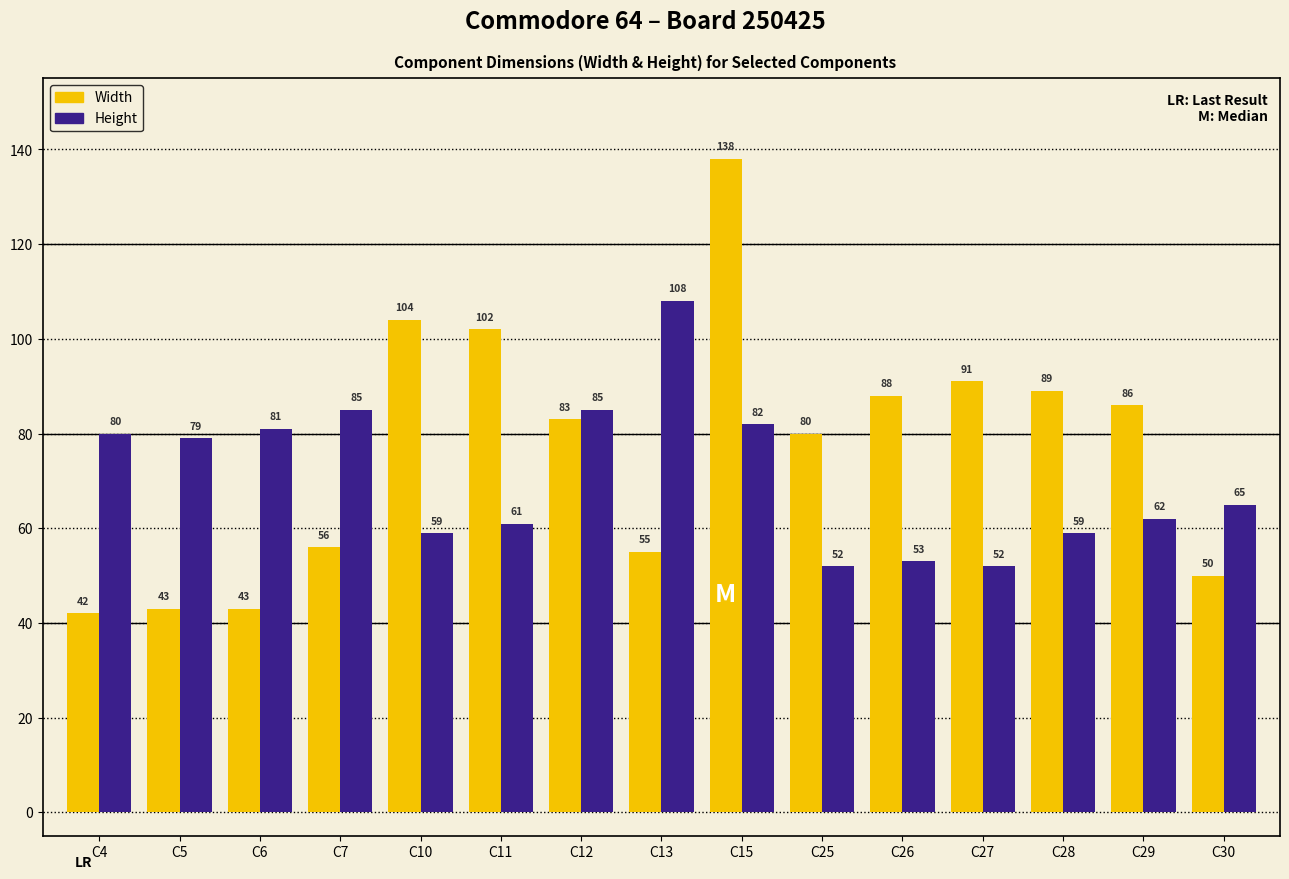

Between C5 and C29, which series saw the biggest shift?

Width